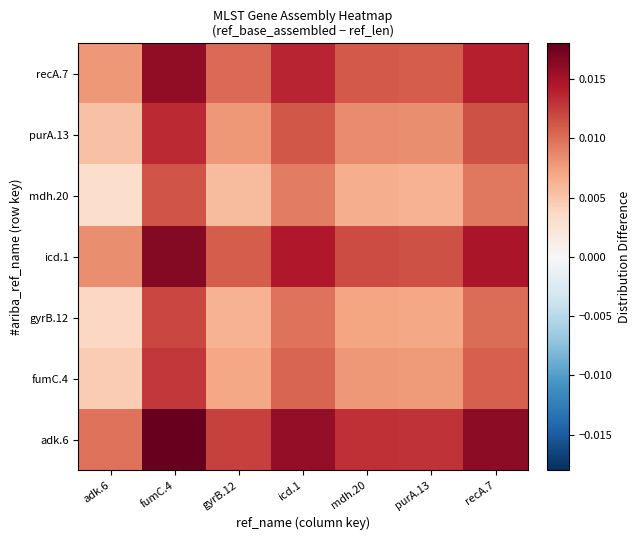

How many categories are shown in the chart?

7